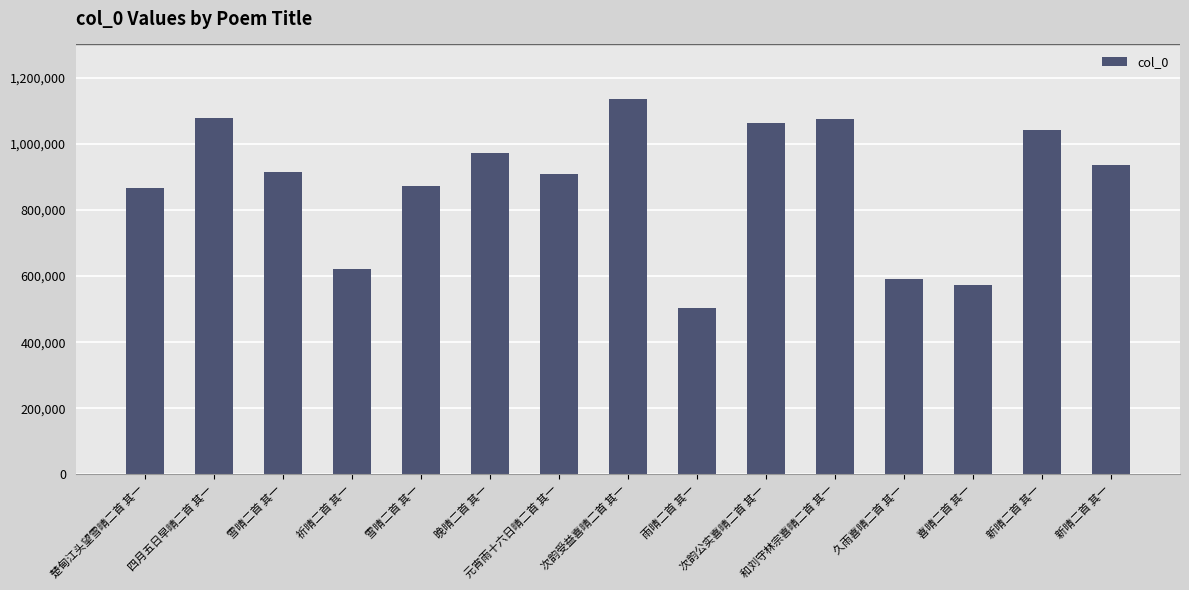

The chart shows a value of 1568778 at 和刘守林宗喜晴二首 其一. True or false?

False